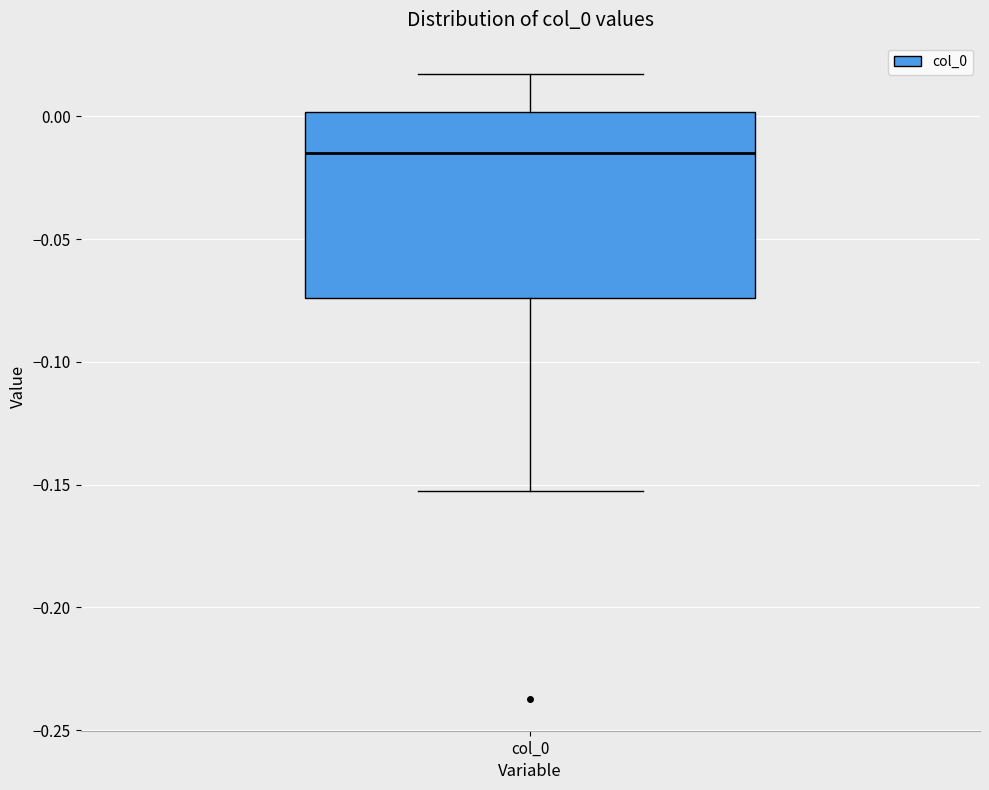

Where does the upper whisker of the box for col_0 end on the y-axis? The values are not printed on the chart, so give them approximately, as read against the axis.

0.015